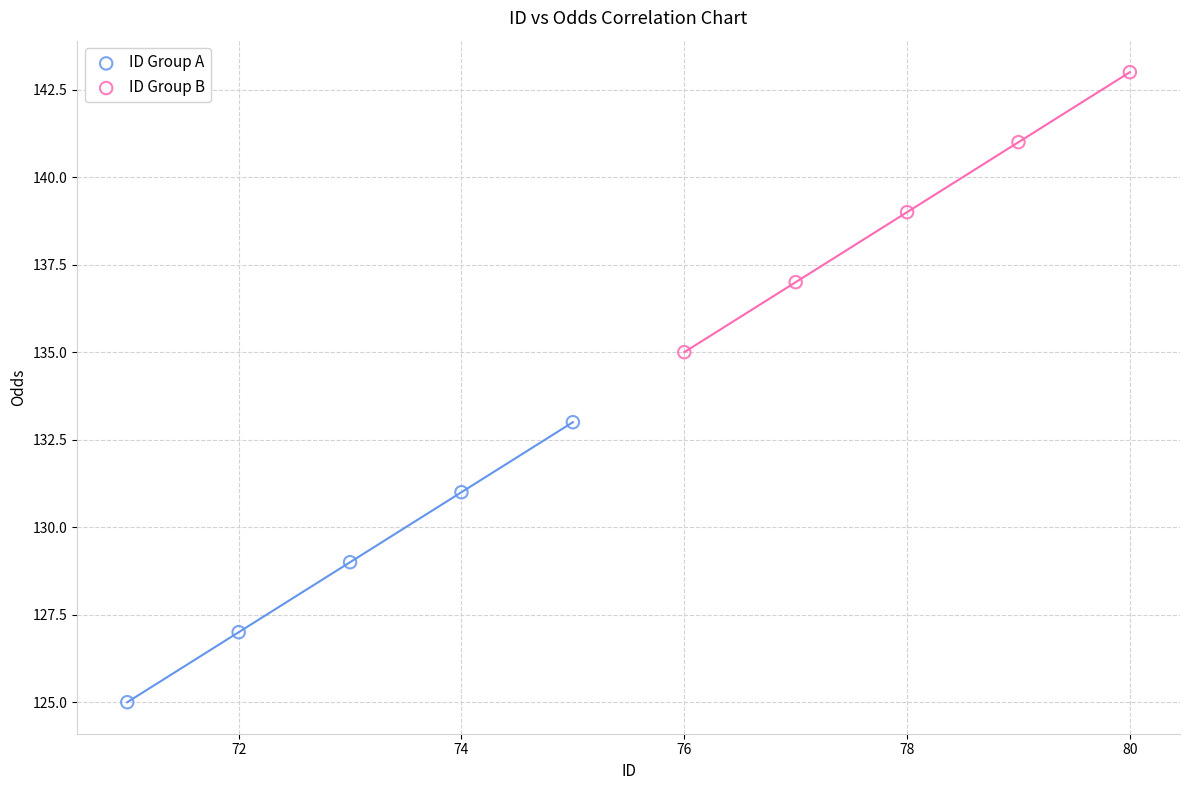

Which series contains the lowest Y value?

ID Group A